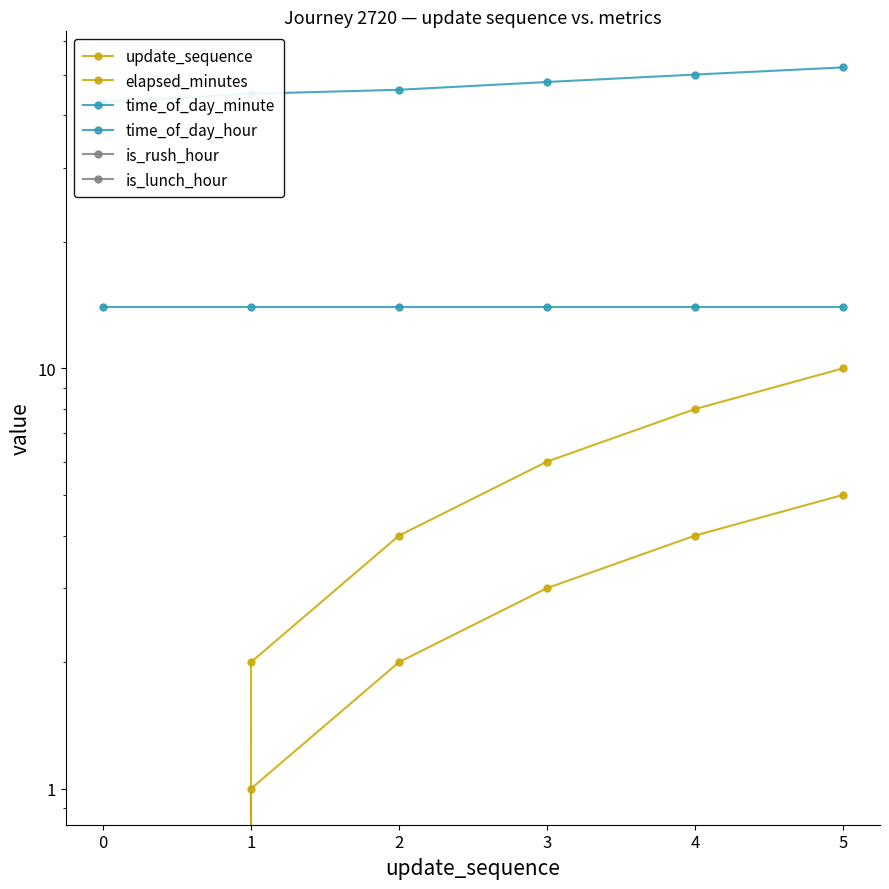

At how many categories does at least one series exceed 31?

6